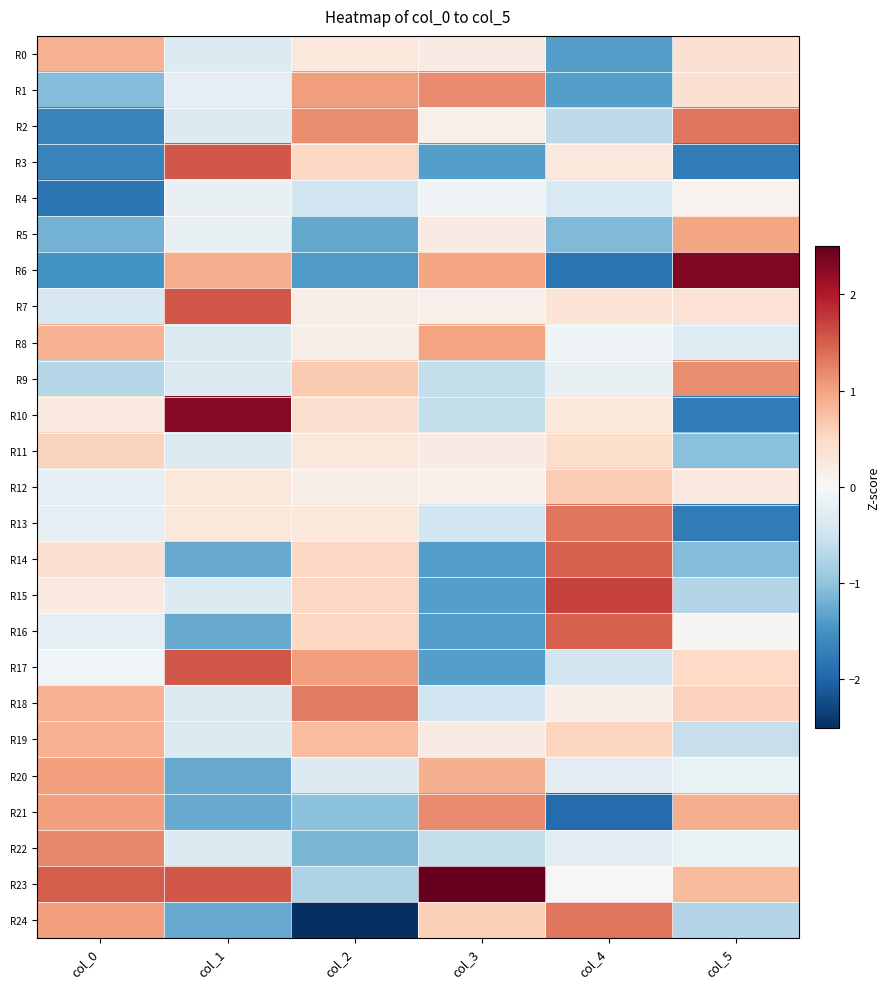

Reading right to left, transcribe all the data shown in this chart.

R0: col_5=0.4	col_4=-1.4	col_3=0.2	col_2=0.3	col_1=-0.3	col_0=0.9
R1: col_5=0.4	col_4=-1.4	col_3=1.2	col_2=1.0	col_1=-0.2	col_0=-1.1
R2: col_5=1.3	col_4=-0.6	col_3=0.1	col_2=1.2	col_1=-0.3	col_0=-1.7
R3: col_5=-1.7	col_4=0.3	col_3=-1.4	col_2=0.5	col_1=1.6	col_0=-1.7
R4: col_5=0.1	col_4=-0.4	col_3=-0.1	col_2=-0.5	col_1=-0.2	col_0=-1.8
R5: col_5=1.0	col_4=-1.1	col_3=0.2	col_2=-1.3	col_1=-0.2	col_0=-1.2
R6: col_5=2.3	col_4=-1.8	col_3=1.0	col_2=-1.4	col_1=0.9	col_0=-1.5
R7: col_5=0.4	col_4=0.3	col_3=0.1	col_2=0.1	col_1=1.6	col_0=-0.4
R8: col_5=-0.3	col_4=-0.1	col_3=1.0	col_2=0.1	col_1=-0.3	col_0=0.9
R9: col_5=1.2	col_4=-0.2	col_3=-0.6	col_2=0.7	col_1=-0.3	col_0=-0.7
R10: col_5=-1.7	col_4=0.3	col_3=-0.6	col_2=0.4	col_1=2.3	col_0=0.2
R11: col_5=-1.0	col_4=0.4	col_3=0.2	col_2=0.3	col_1=-0.3	col_0=0.6
R12: col_5=0.3	col_4=0.6	col_3=0.1	col_2=0.1	col_1=0.3	col_0=-0.2
R13: col_5=-1.7	col_4=1.3	col_3=-0.5	col_2=0.3	col_1=0.3	col_0=-0.2
R14: col_5=-1.1	col_4=1.5	col_3=-1.4	col_2=0.5	col_1=-1.3	col_0=0.4
R15: col_5=-0.7	col_4=1.7	col_3=-1.4	col_2=0.5	col_1=-0.3	col_0=0.2
R16: col_5=0.0	col_4=1.5	col_3=-1.4	col_2=0.5	col_1=-1.3	col_0=-0.2
R17: col_5=0.5	col_4=-0.5	col_3=-1.4	col_2=1.0	col_1=1.6	col_0=-0.1
R18: col_5=0.6	col_4=0.2	col_3=-0.5	col_2=1.3	col_1=-0.3	col_0=0.9
R19: col_5=-0.6	col_4=0.5	col_3=0.2	col_2=0.8	col_1=-0.3	col_0=0.9
R20: col_5=-0.2	col_4=-0.3	col_3=0.9	col_2=-0.3	col_1=-1.3	col_0=1.0
R21: col_5=0.9	col_4=-1.9	col_3=1.2	col_2=-1.0	col_1=-1.3	col_0=1.0
R22: col_5=-0.2	col_4=-0.3	col_3=-0.6	col_2=-1.2	col_1=-0.3	col_0=1.2
R23: col_5=0.8	col_4=-0.0	col_3=2.8	col_2=-0.8	col_1=1.6	col_0=1.5
R24: col_5=-0.7	col_4=1.3	col_3=0.6	col_2=-3.2	col_1=-1.3	col_0=1.0